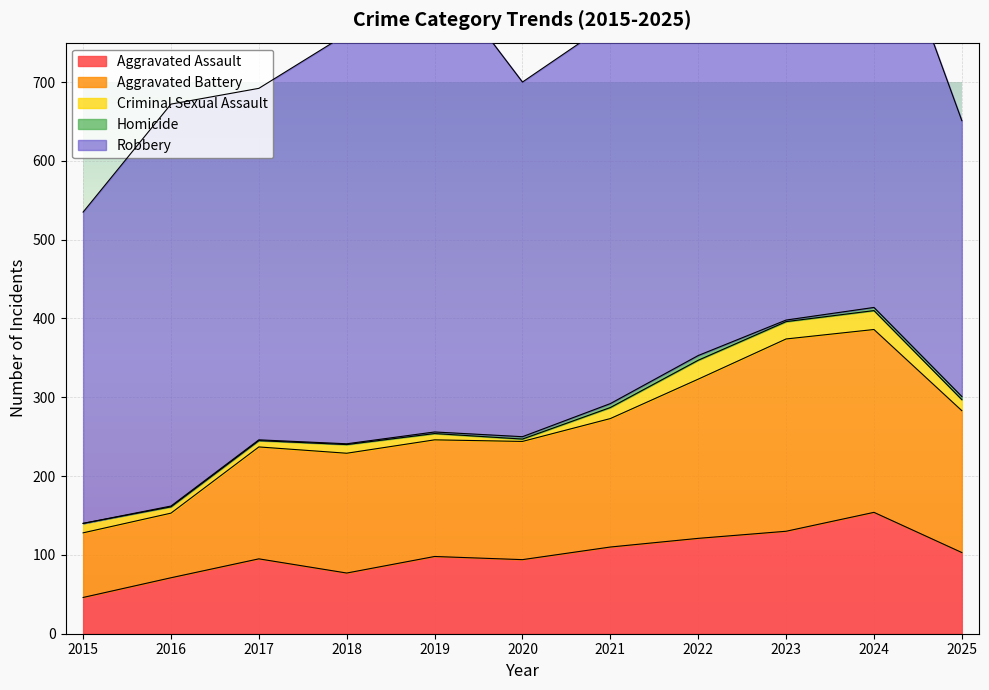

Reading left to right, what are all the values shown in this chart?

Aggravated Assault: 46	71	95	77	98	94	110	121	130	154	103
Aggravated Battery: 82	82	142	152	148	150	163	202	244	232	180
Criminal Sexual Assault: 12	8	8	11	8	3	14	24	22	24	14
Homicide: 0	1	1	1	2	3	5	6	2	4	4
Robbery: 395	510	446	520	591	450	484	521	440	543	350